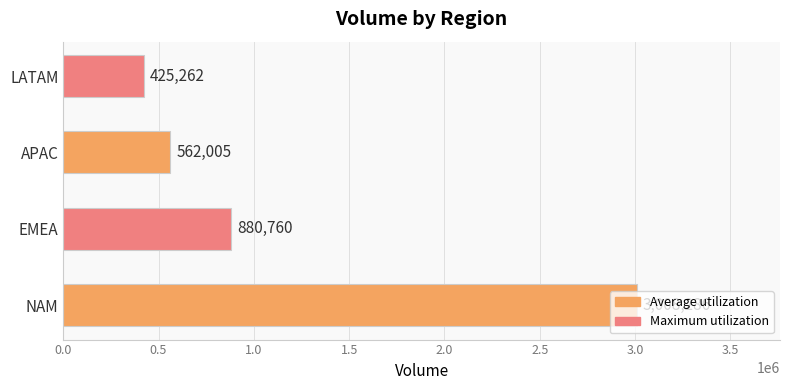

List the labels in order of value, largest first.

NAM, EMEA, APAC, LATAM